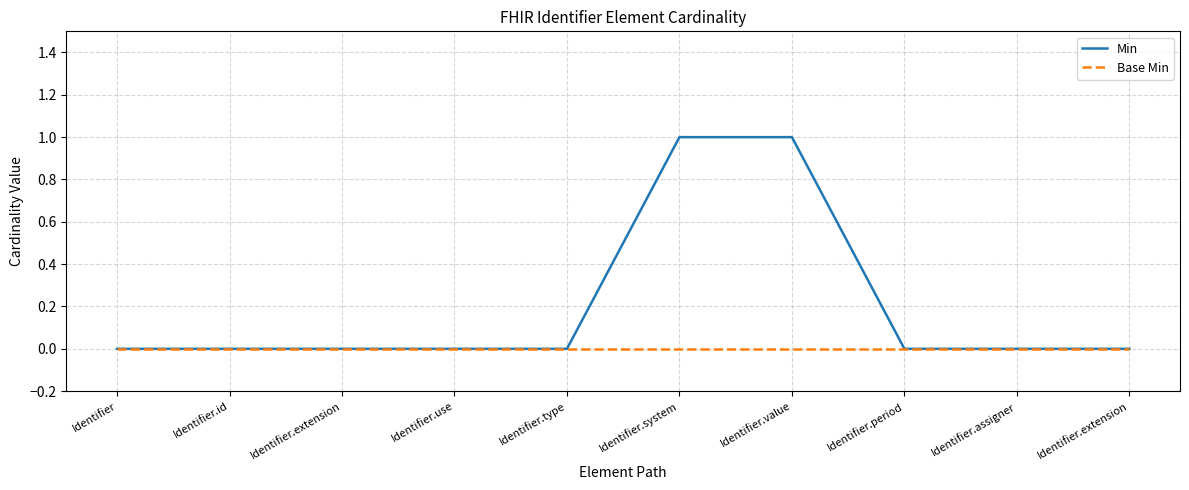

Count the number of categories in the chart.

10